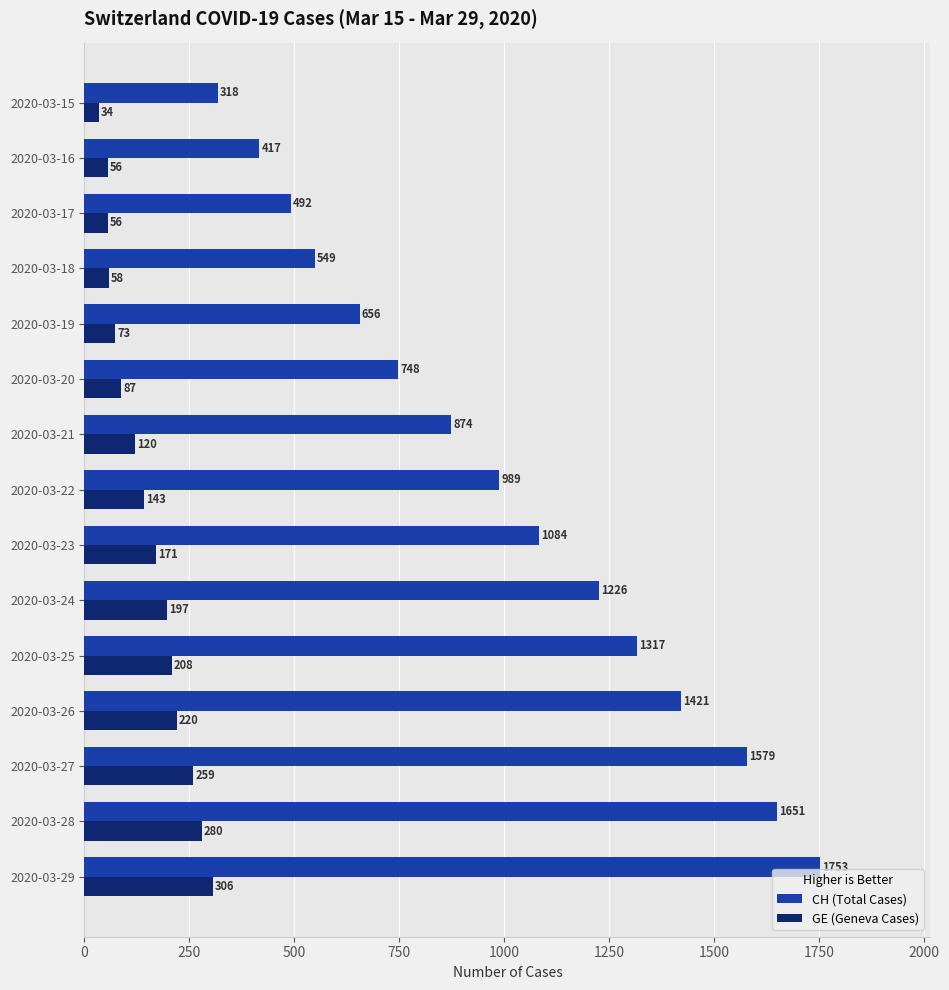

At which category is the sum across all series the highest?

2020-03-29